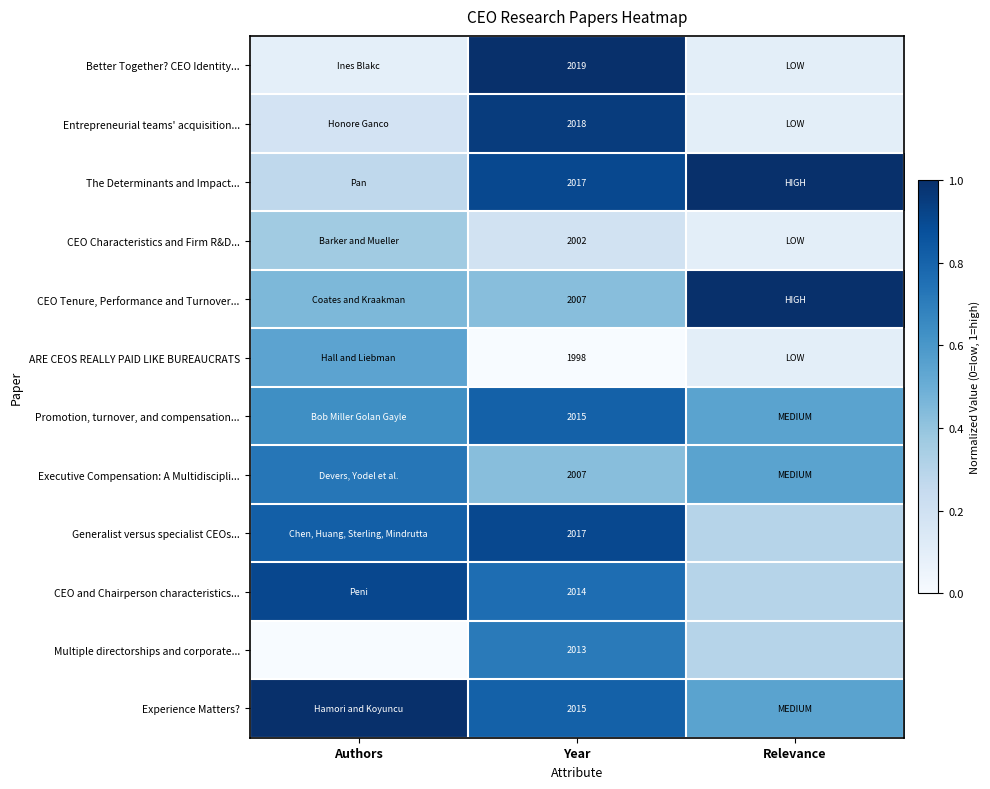

True or false: CEO Tenure, Performance and Turnover... has a value of 1.0 at Relevance.

True